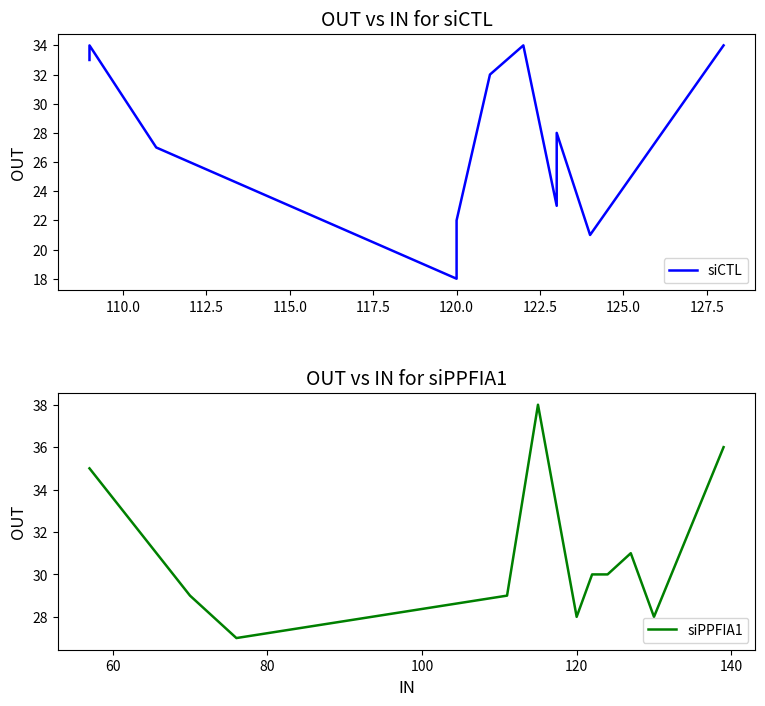

Rank the series by their maximum value, from lowest to highest.

siCTL, siPPFIA1